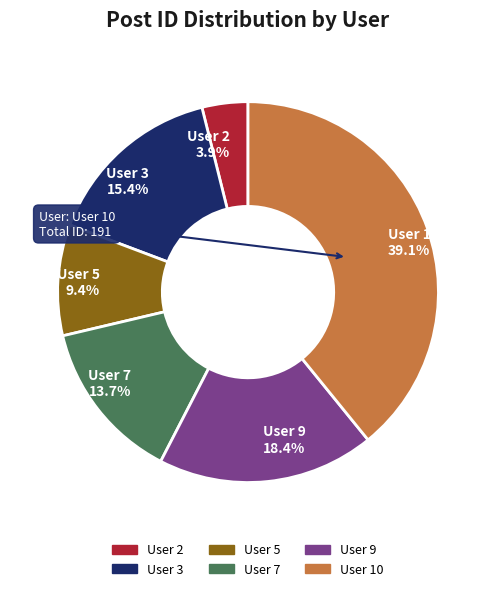

Rank the categories by value from lowest to highest.

User 2 3.9%, User 5 9.4%, User 7 13.7%, User 3 15.4%, User 9 18.4%, User 10 39.1%